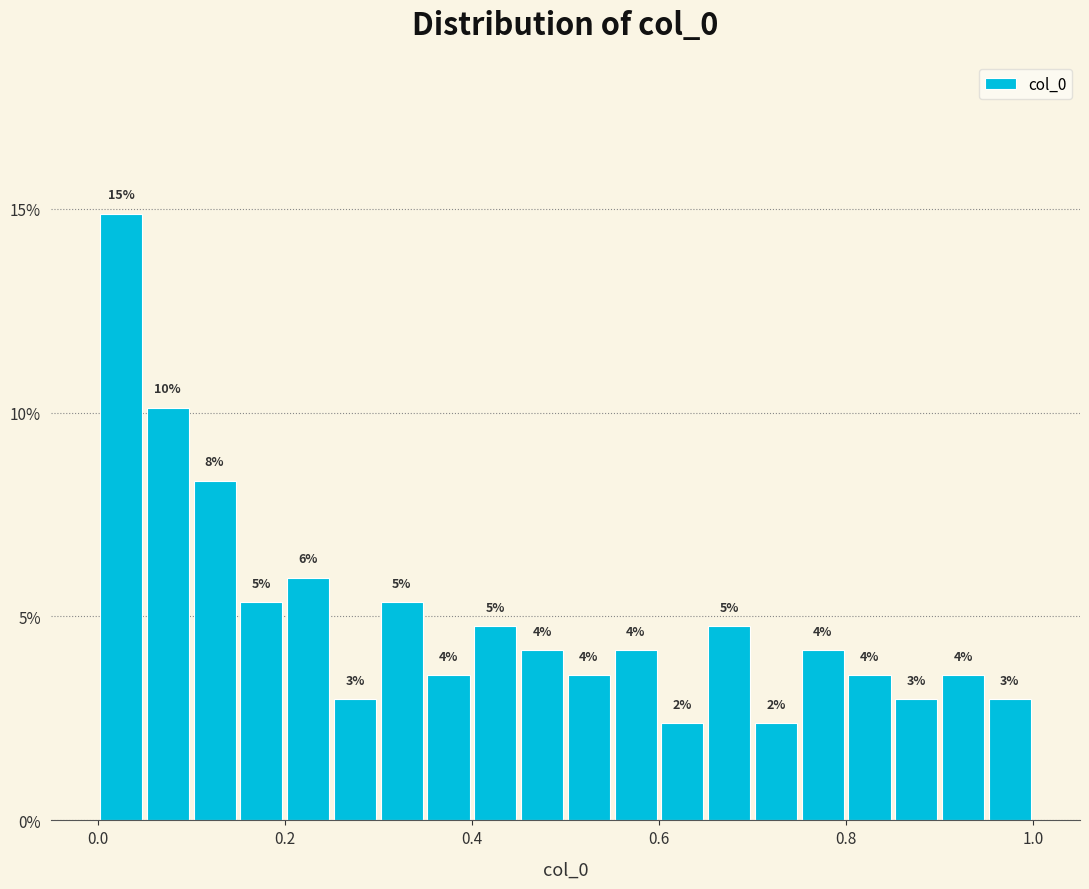

Around what value on the x-axis is the tallest bar? Give the approximate position of its centre, as read against the axis.

0.02